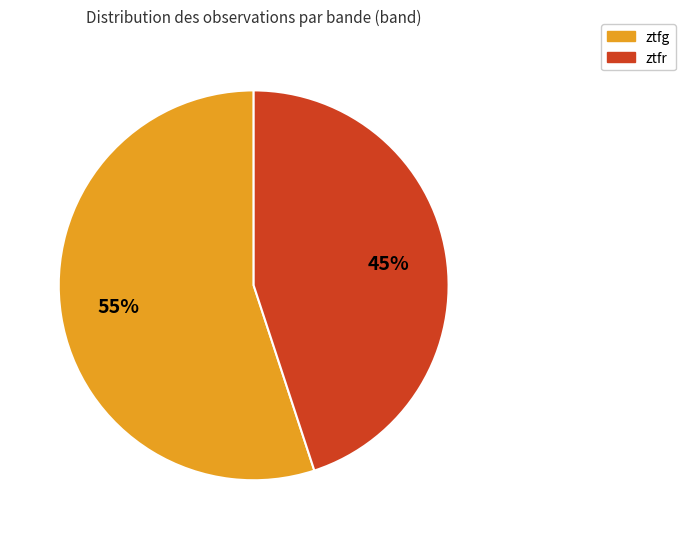

What is the smallest slice in the pie chart?

ztfr